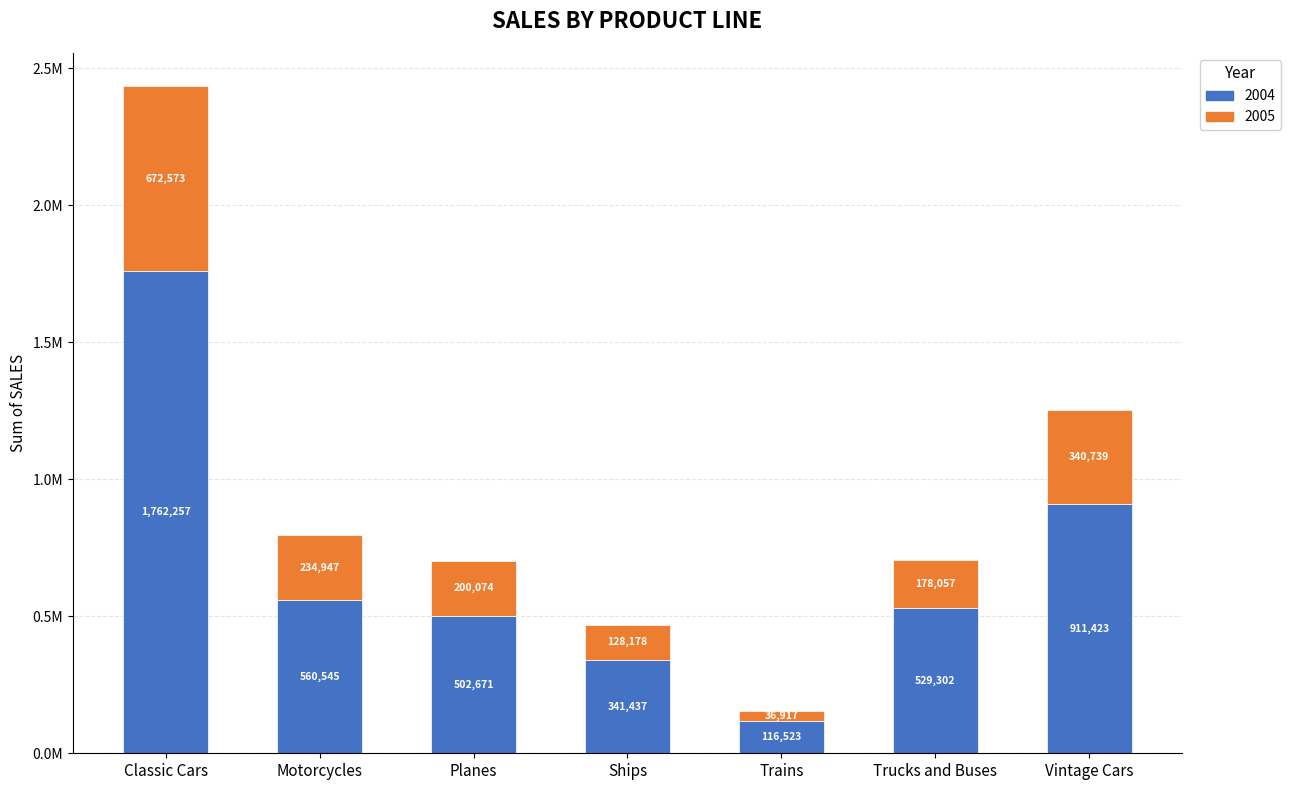

What are all the series names shown in the legend?

2004, 2005